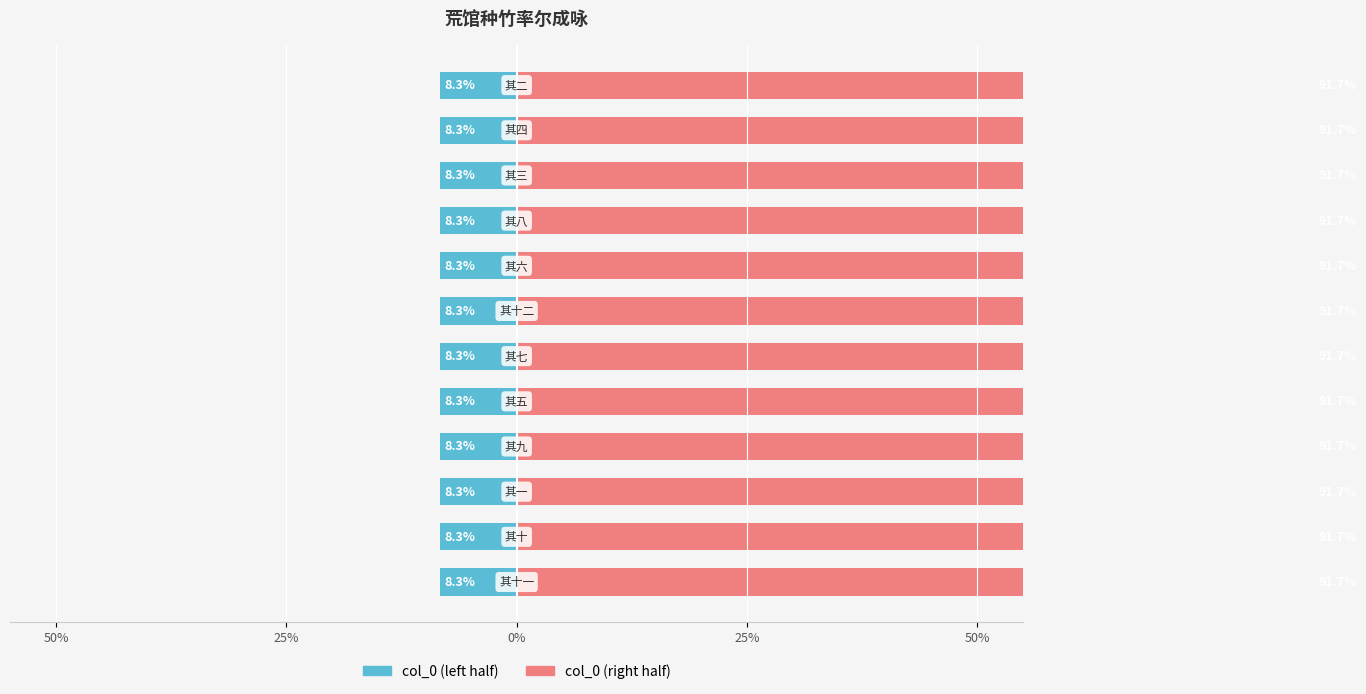

Rank the series at 9 from lowest to highest value.

col_0 (left), col_0 (right)